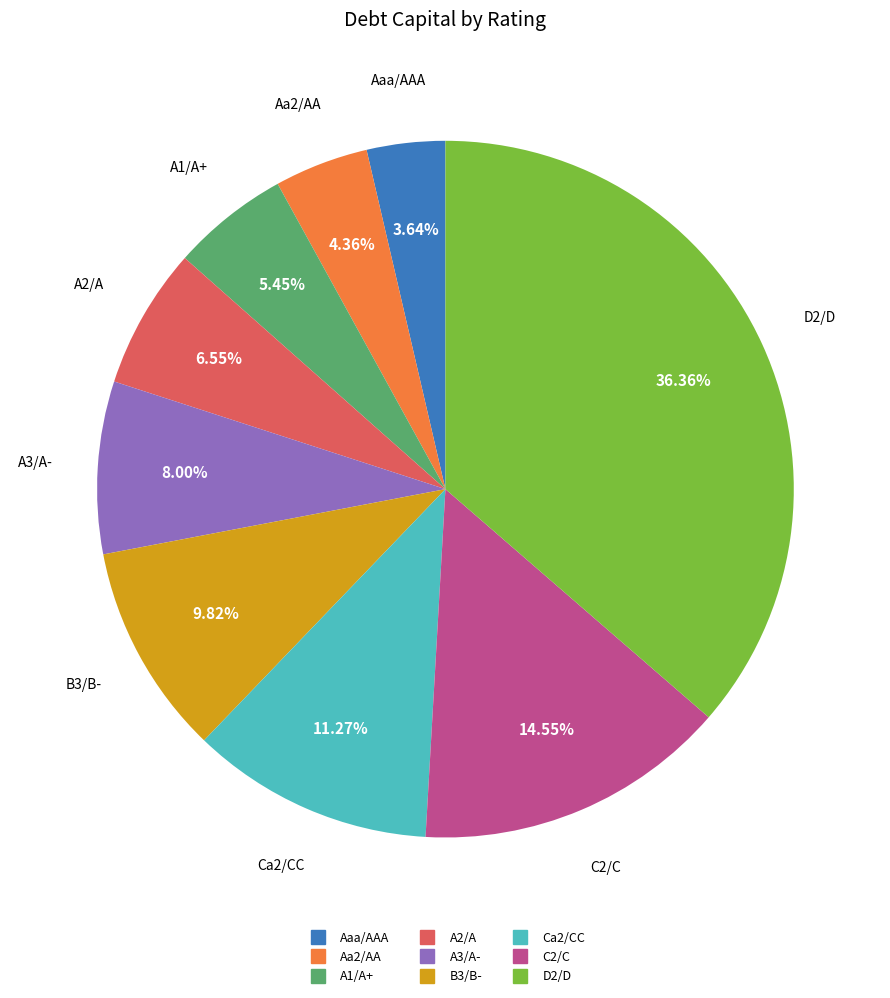

Which category has the smallest portion of the pie?

Aaa/AAA